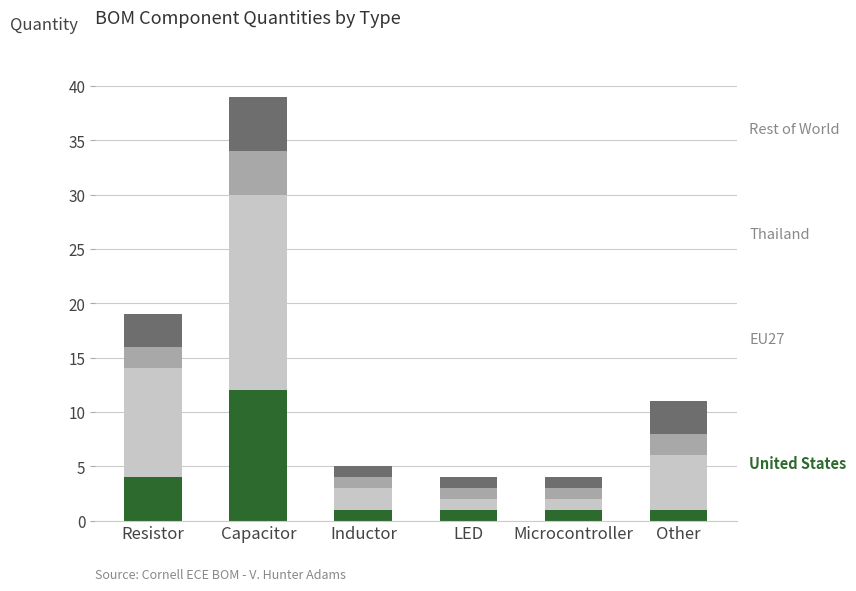

At which category is the sum across all series the highest?

Capacitor